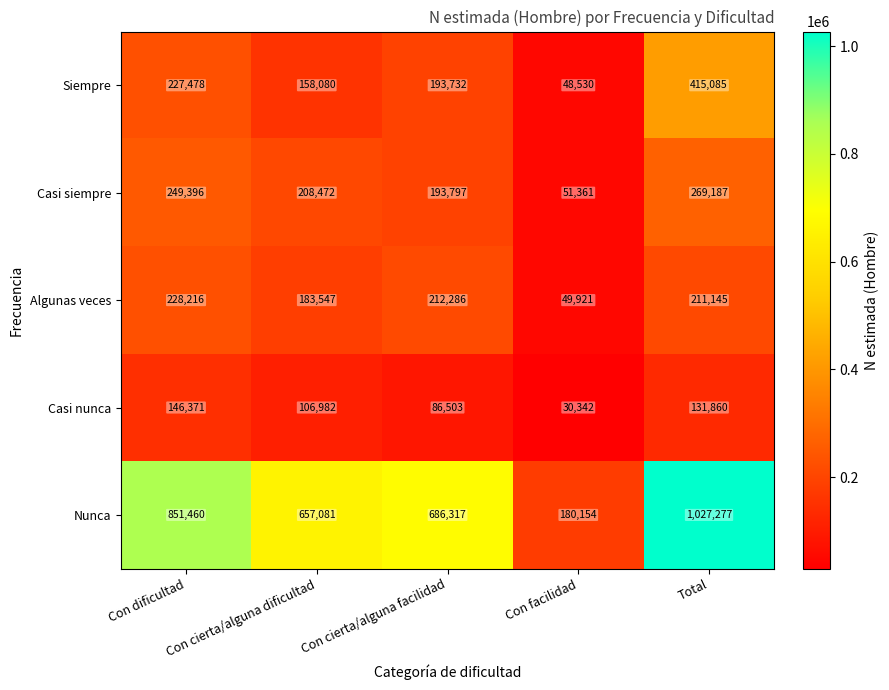

What is the minimum value for Casi siempre?

51361